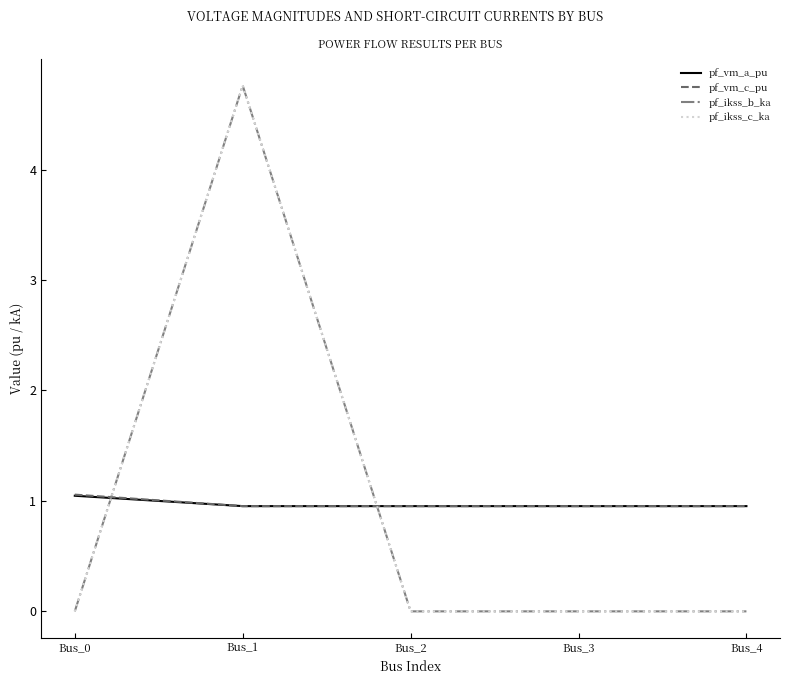

True or false: pf_vm_c_pu and pf_ikss_b_ka intersect in this chart.

True